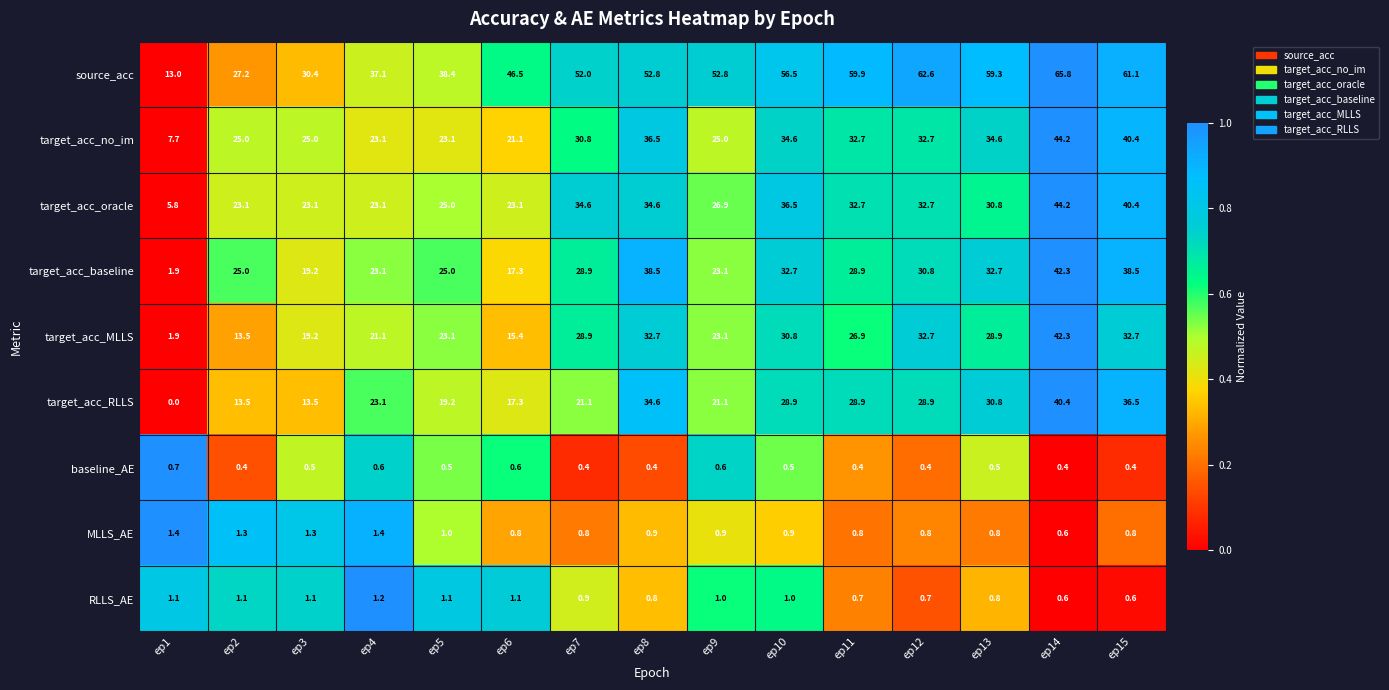

Is it true that target_acc_no_im equals 36.5 at ep8?

True